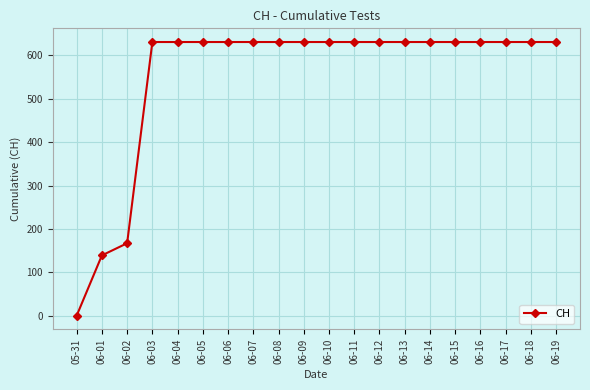

Is it true that the value at 06-01 is 52?

False